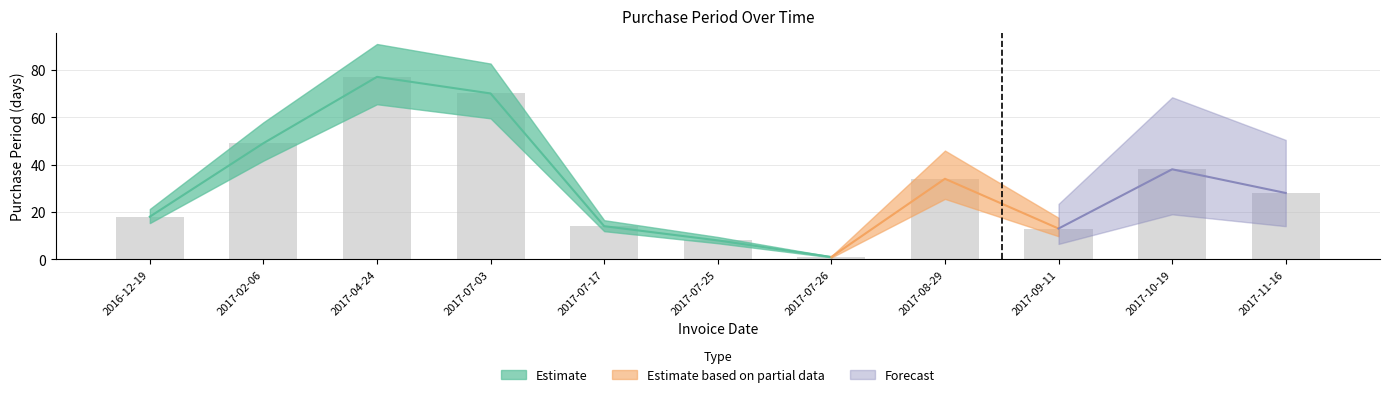

Where is the data nearest to the value 39?

2017-10-19